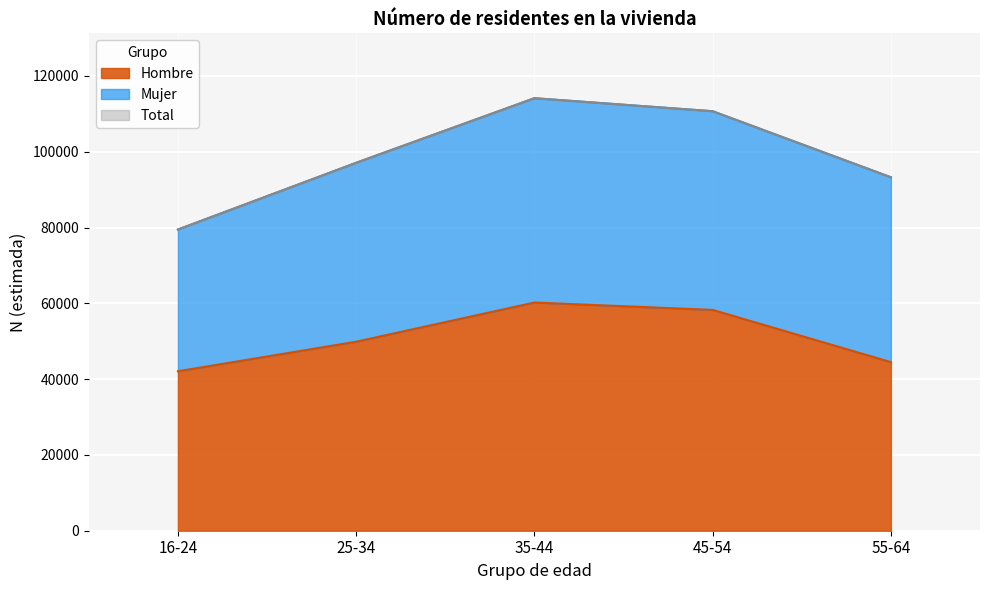

The value of Hombre at 55-64 is 77883. True or false?

False